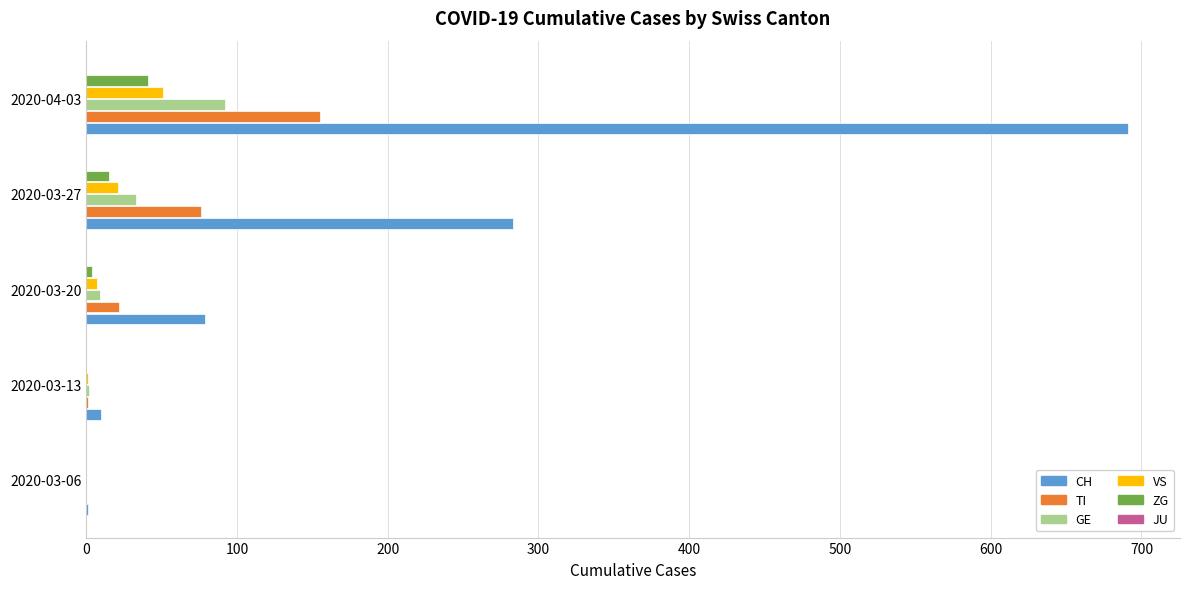

Is it true that CH equals 283 at 2020-03-27?

True